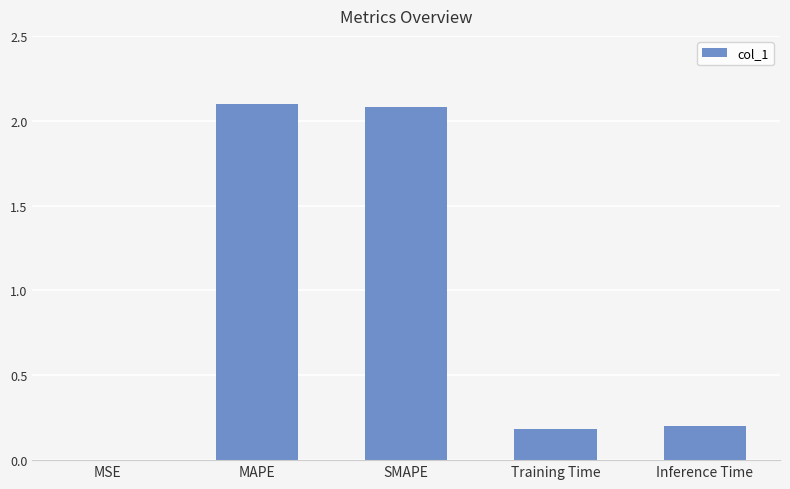

What is the greatest value displayed?

2.1